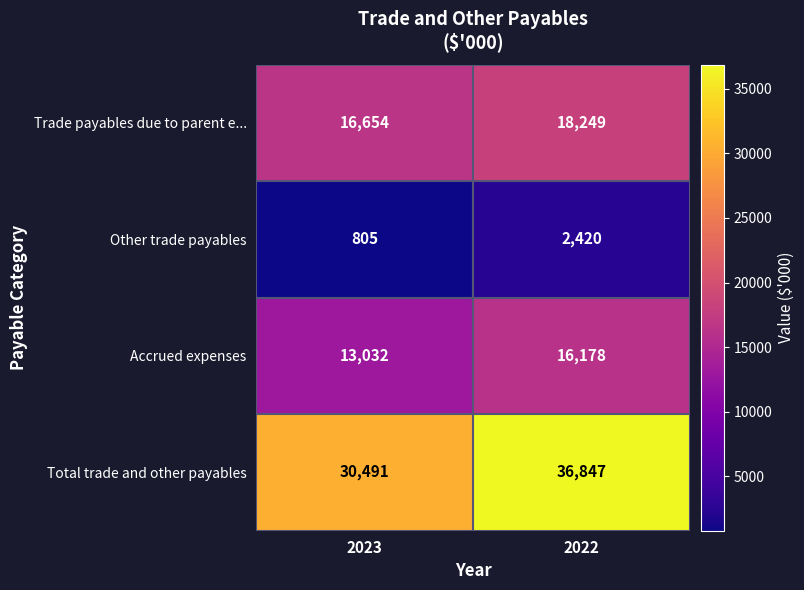

What is the difference between the highest and lowest values at 2022?

34427